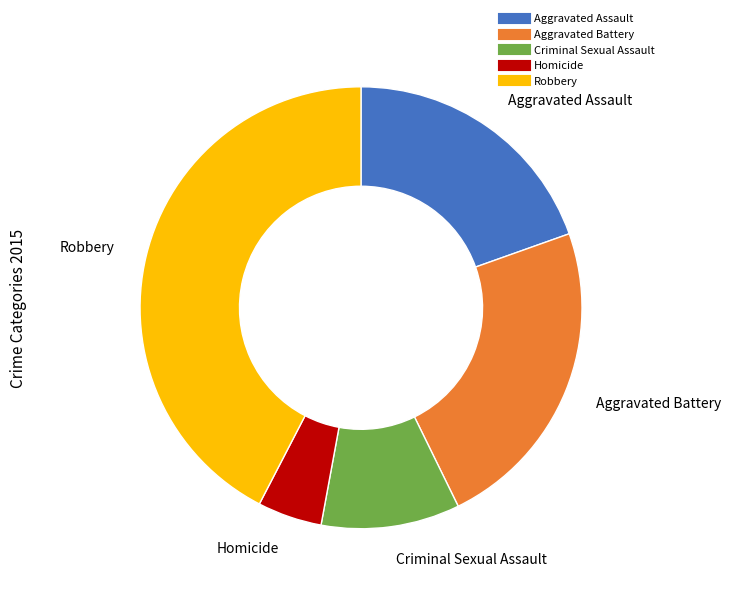

True or false: Robbery accounts for 42% of the total.

True